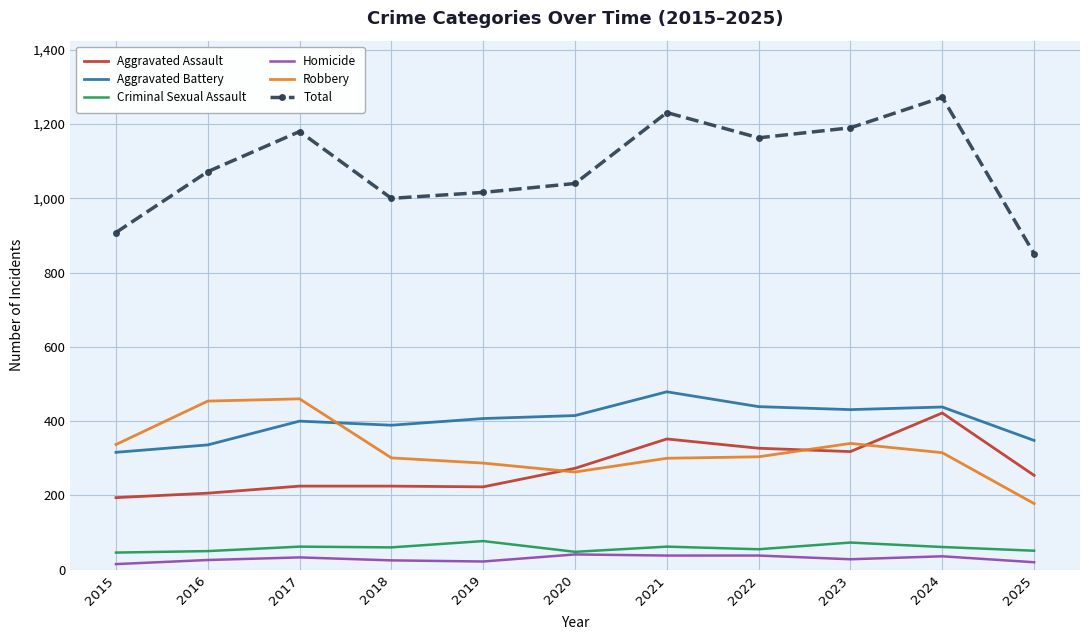

What is the greatest value displayed?

1272